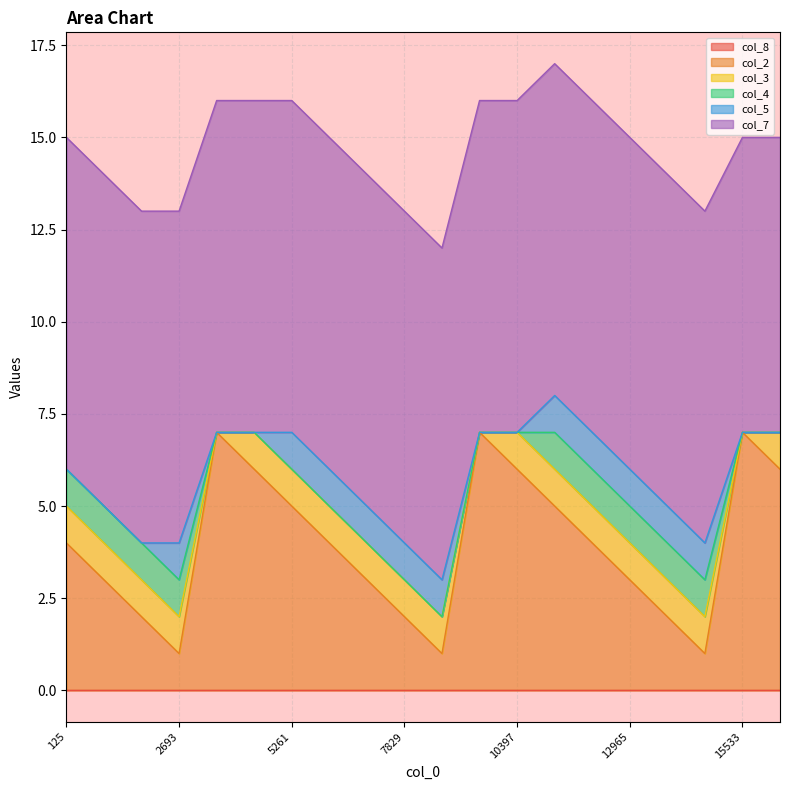

True or false: col_4 and col_3 cross at least once.

False